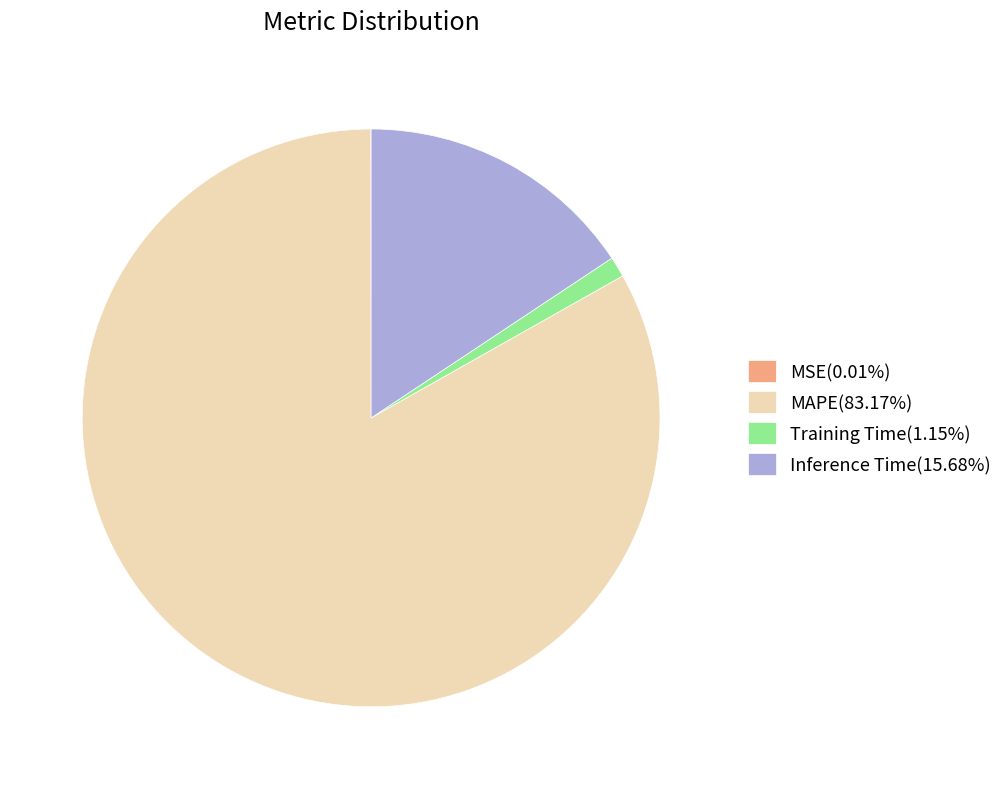

Which slice is the largest?

MAPE